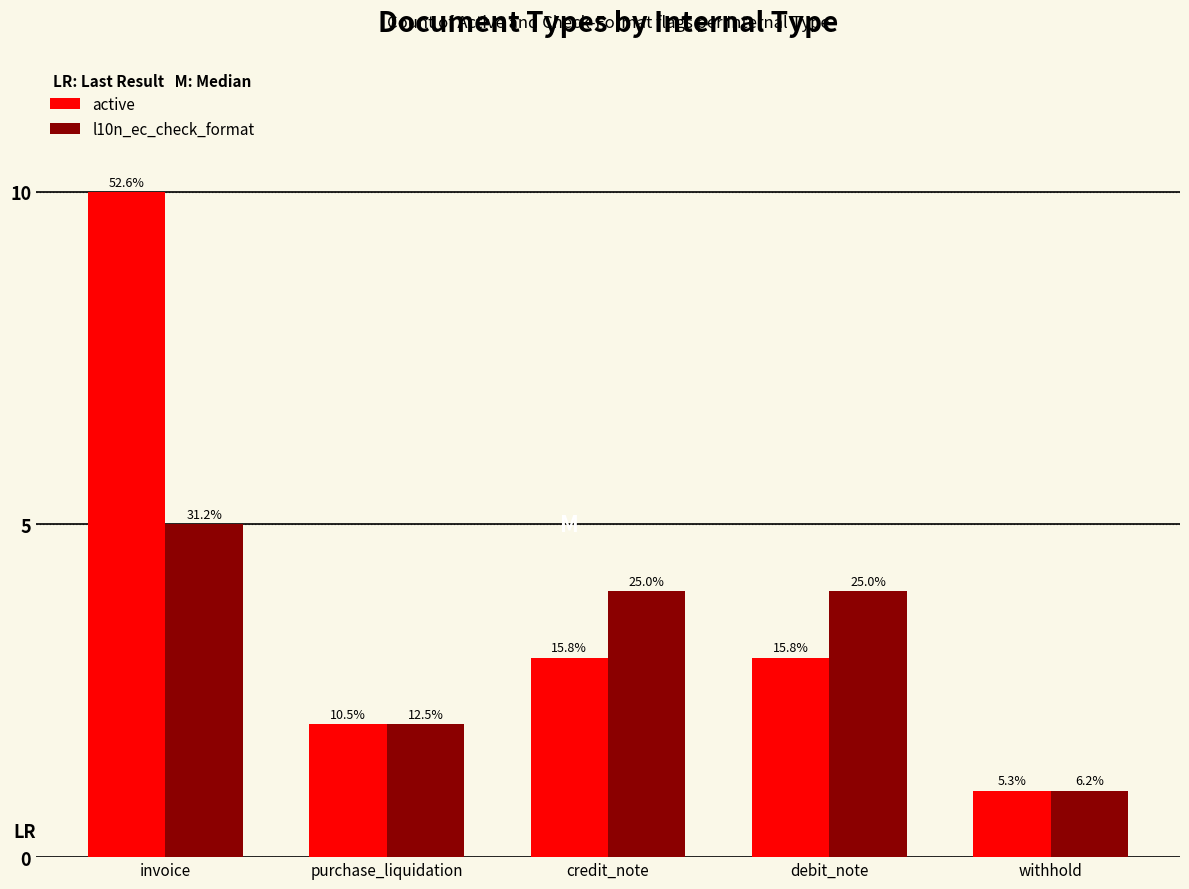

What are all the series names shown in the legend?

active, l10n_ec_check_format